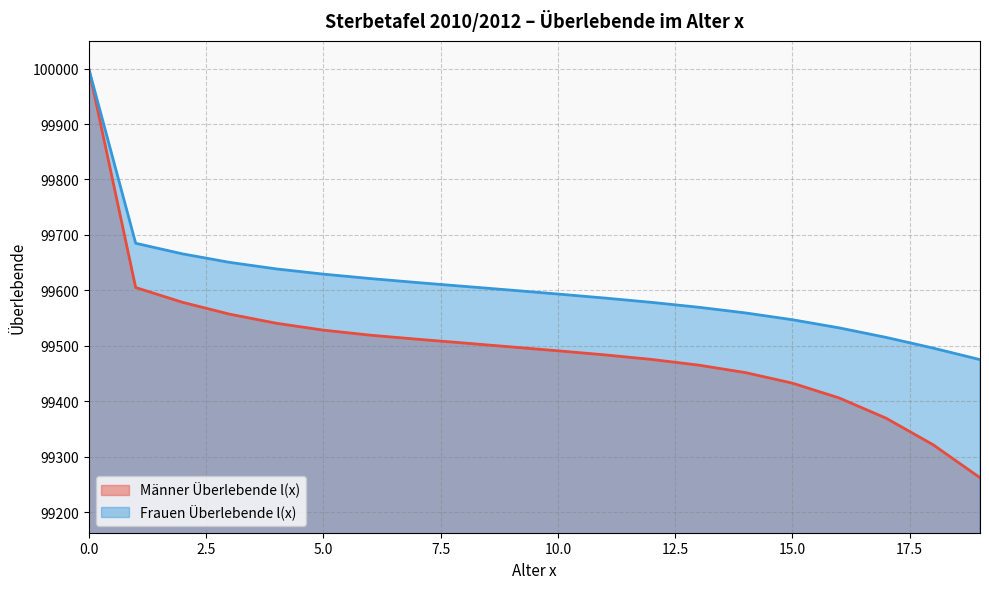

True or false: Frauen Überlebende l(x) and Männer Überlebende l(x) cross at least once.

False